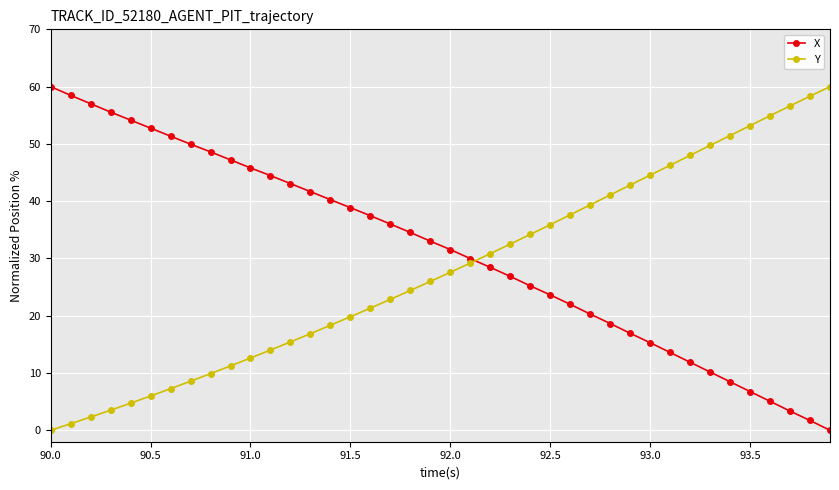

Which series has the largest total across all categories?

X